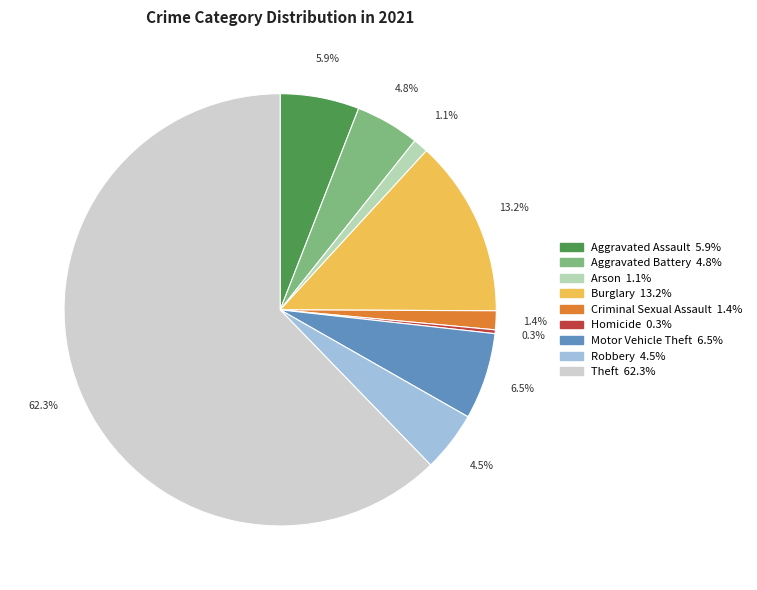

To the nearest percent, what percentage of the pie is Robbery?

5%